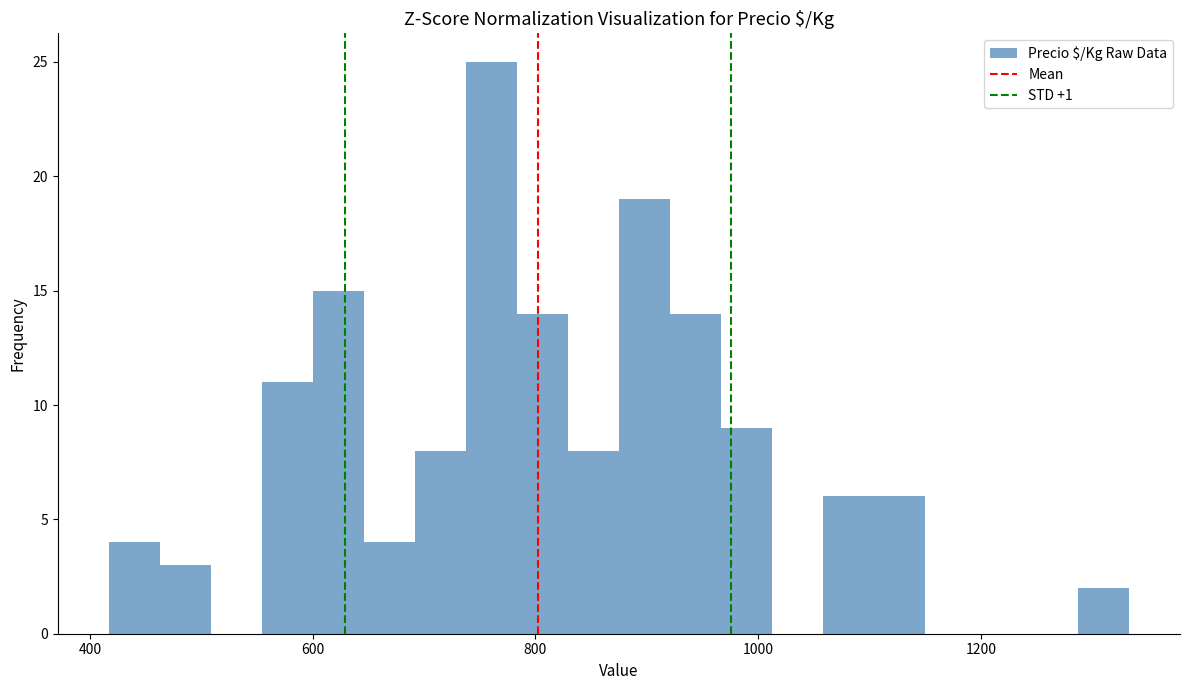

Read against the x-axis, roughly where is the centre of the tallest bar?

760